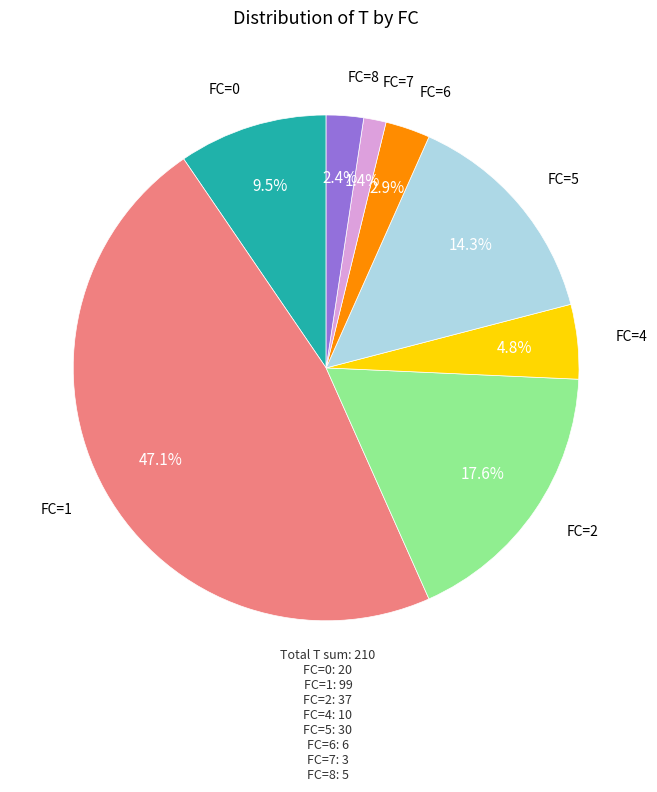

Which has a higher value, FC=4 or FC=7?

FC=4